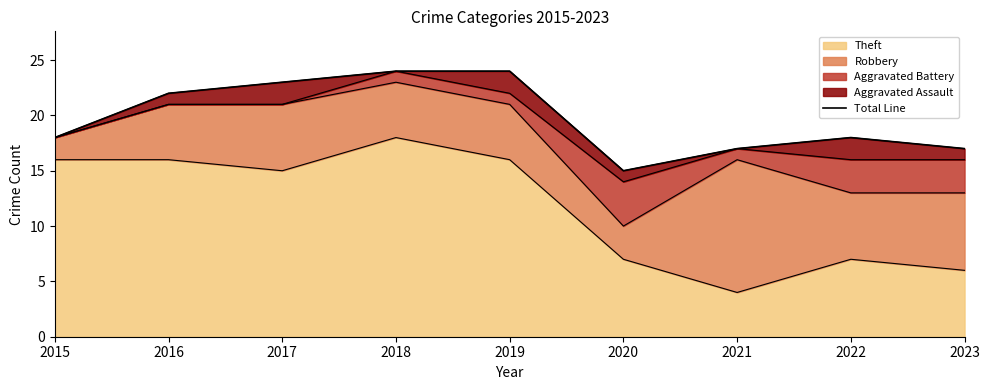

Which category has the lowest value across all series?

2020